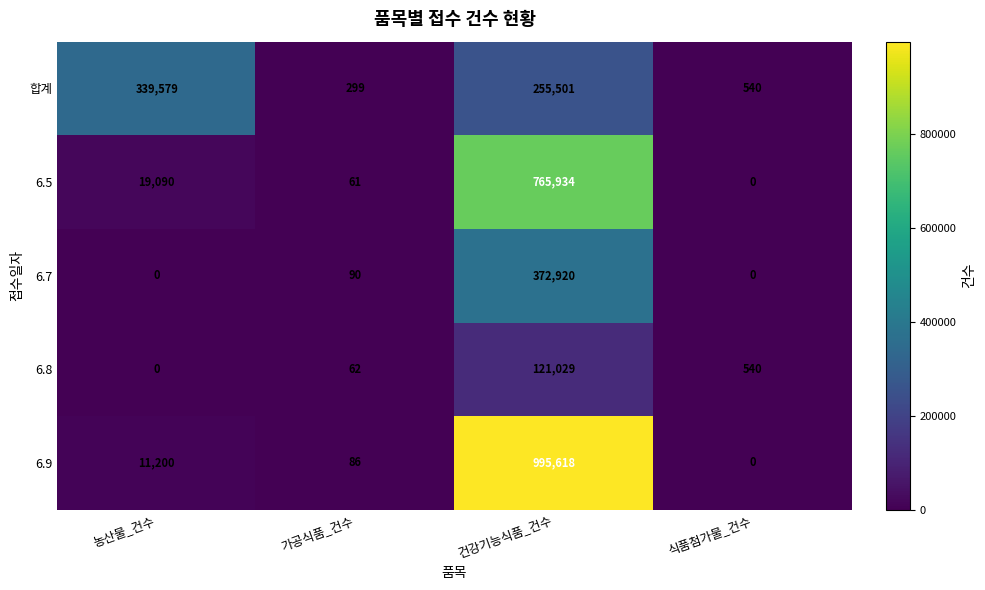

Reading left to right, list all the values displayed in this chart.

합계: 339579	299	255501	540
6.5: 19090	61	765934	0
6.7: 0	90	372920	0
6.8: 0	62	121029	540
6.9: 11200	86	995618	0